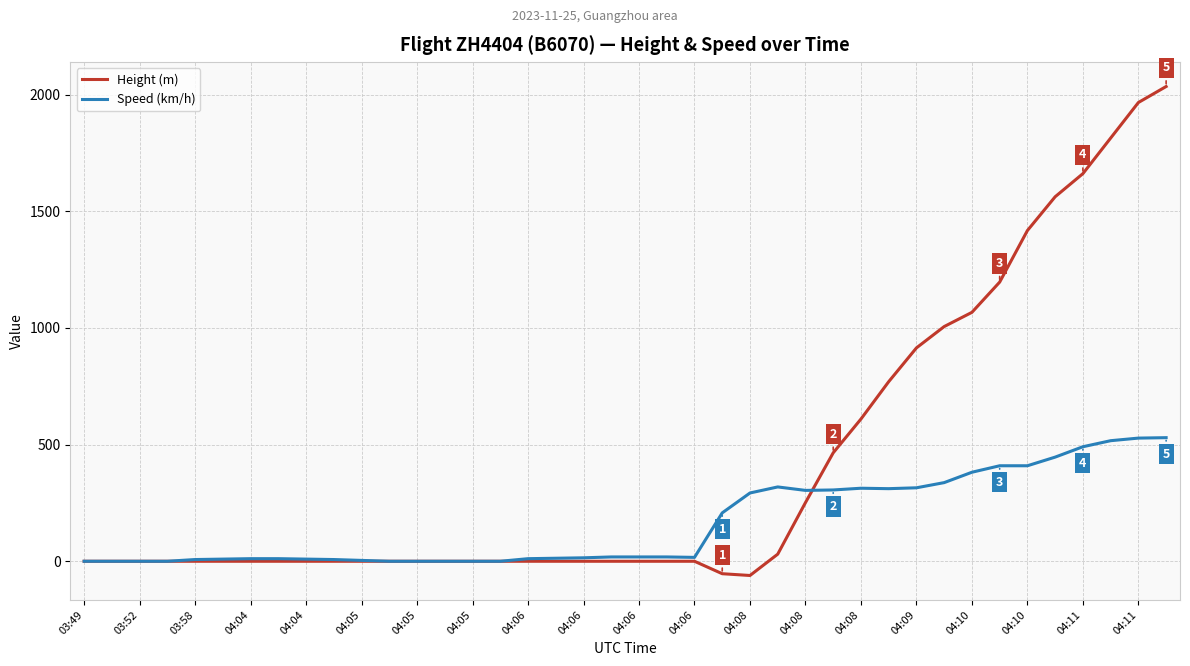

At how many categories does at least one series exceed 103?

17